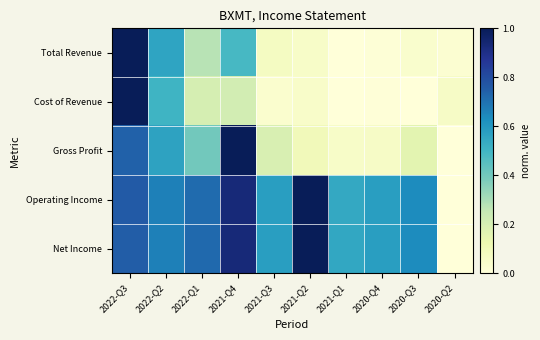

At how many categories does at least one series exceed 0?

10